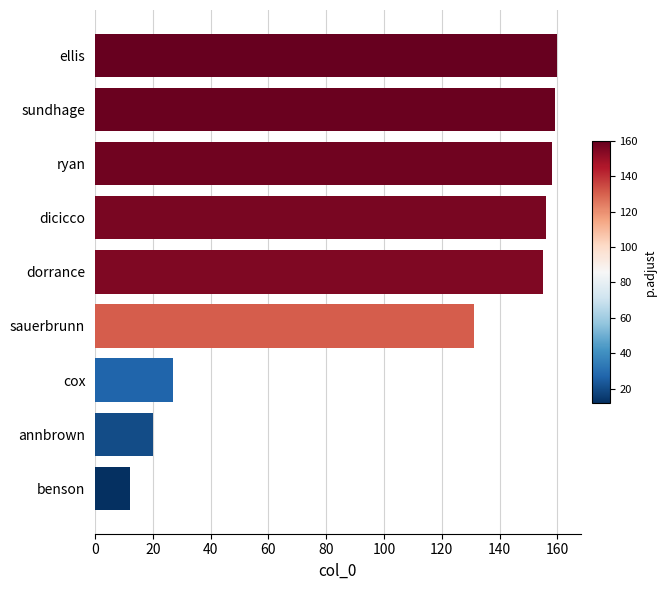

What is the average value?

109